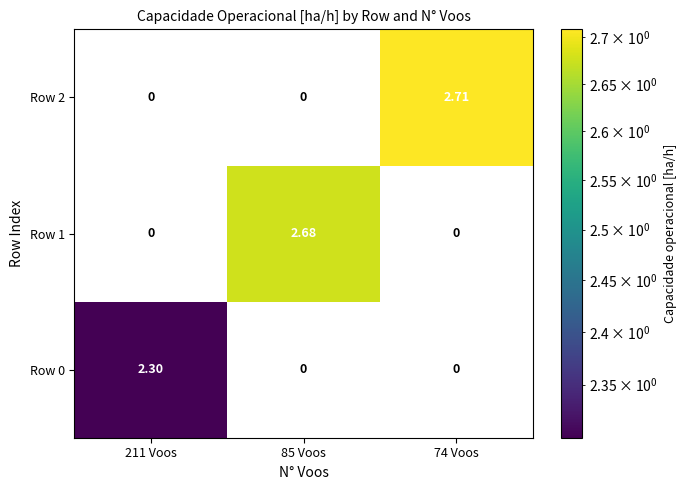

How many values in Row 1 are above zero?

1